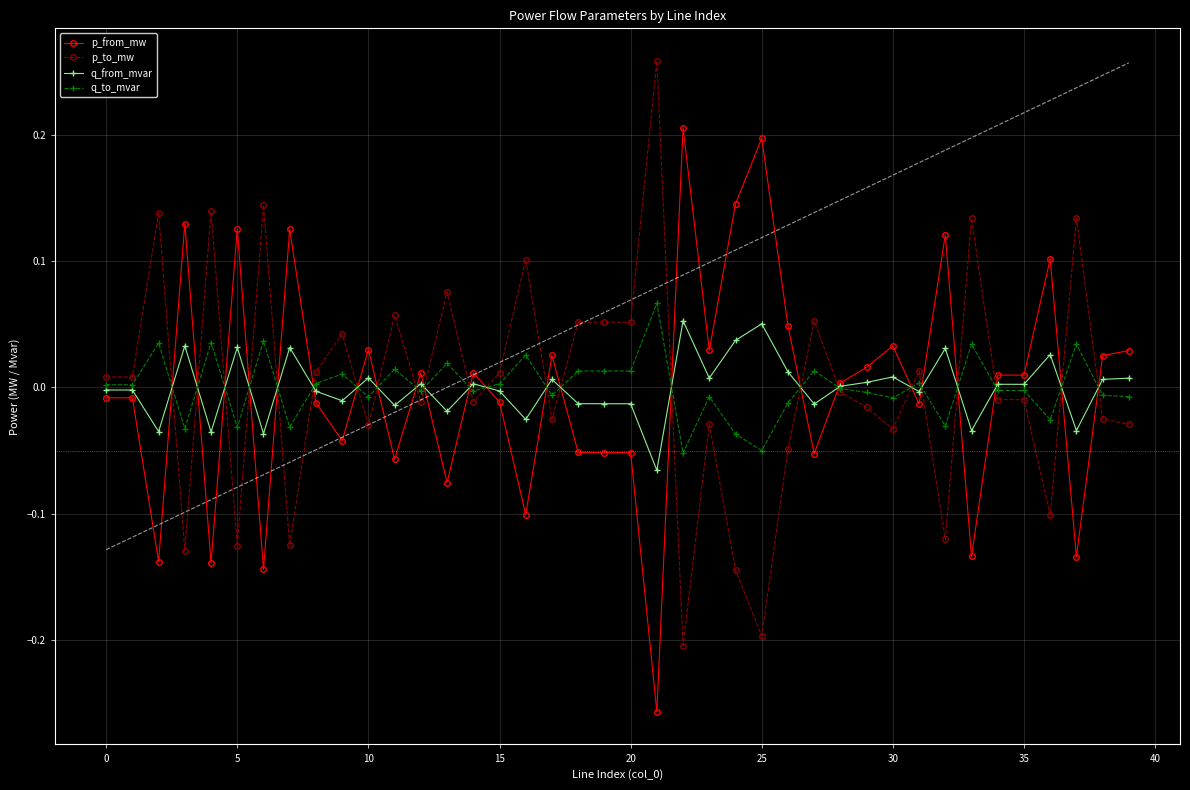

How many intersections are there between q_to_mvar and p_from_mw?

23